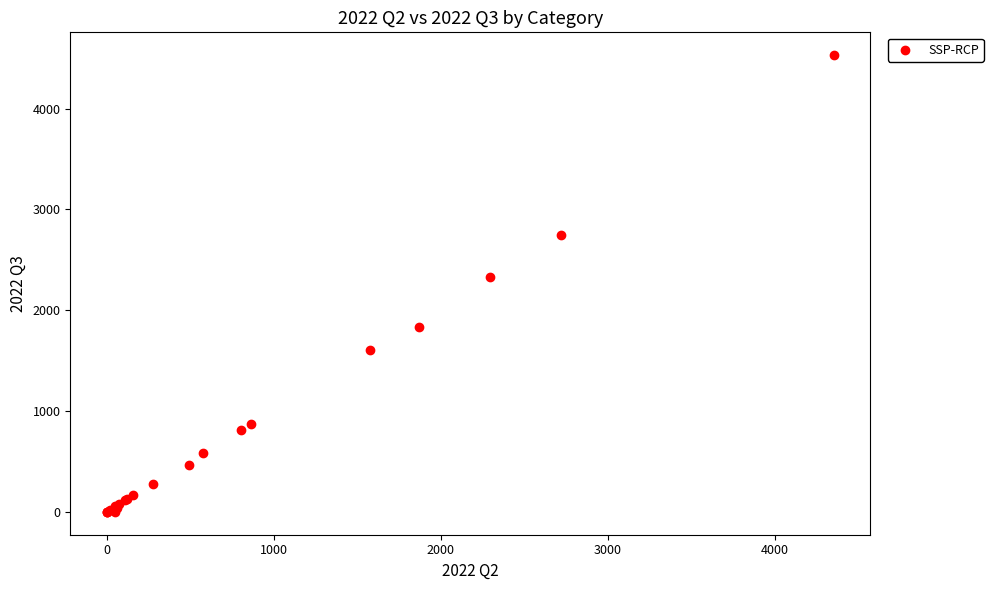

What Y value in the scatter plot is closest to 2263?

2325.0